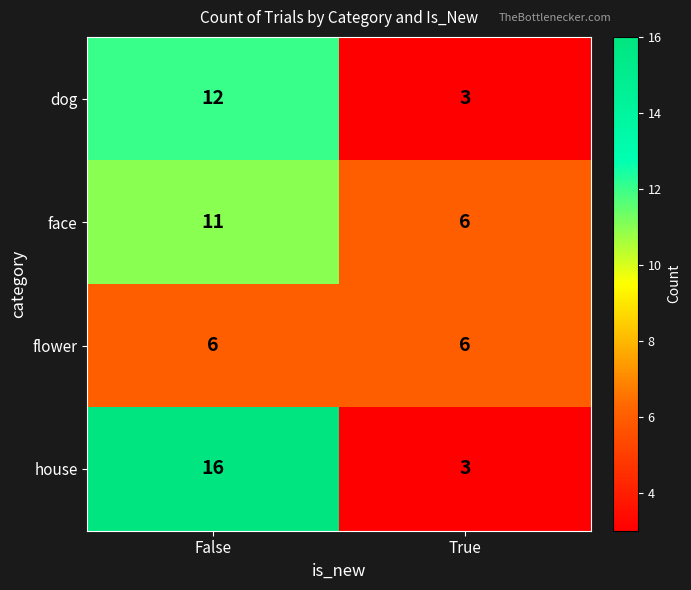

What is the average value of the house series?

10